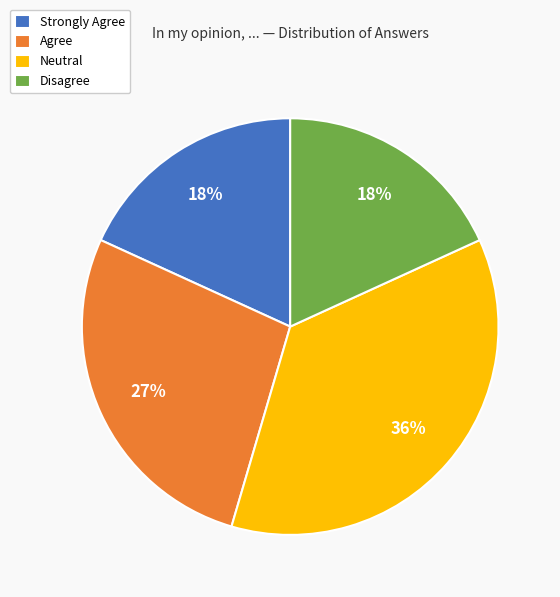

Is it true that Agree is 39% of the pie?

False